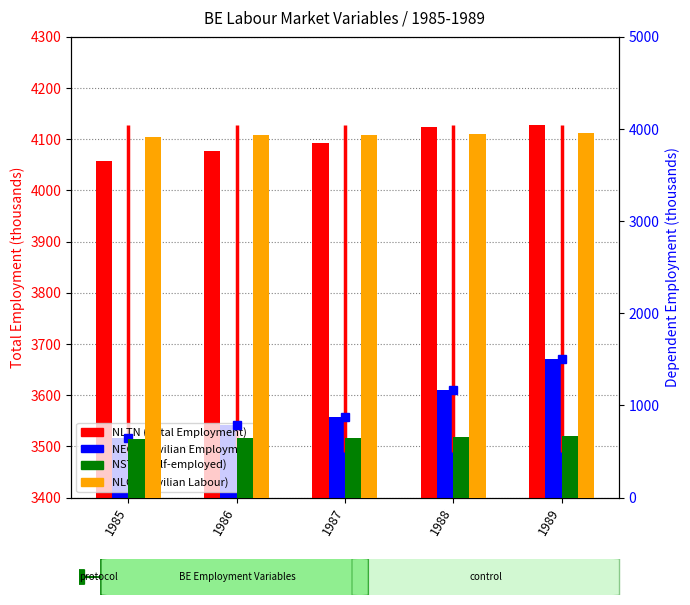

How many values in the NLTN (Total Employment) series are below 4092?

2